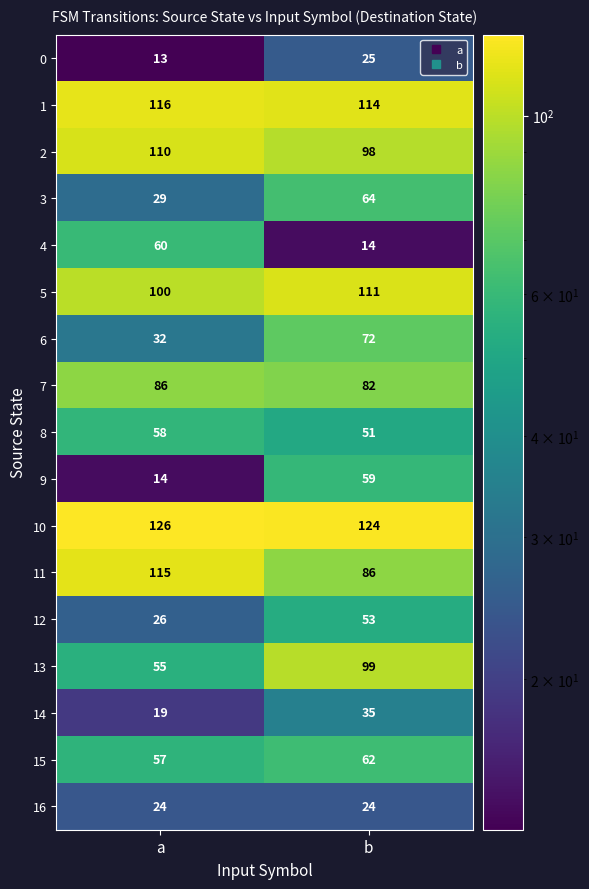

At how many categories does at least one series exceed 78?

2